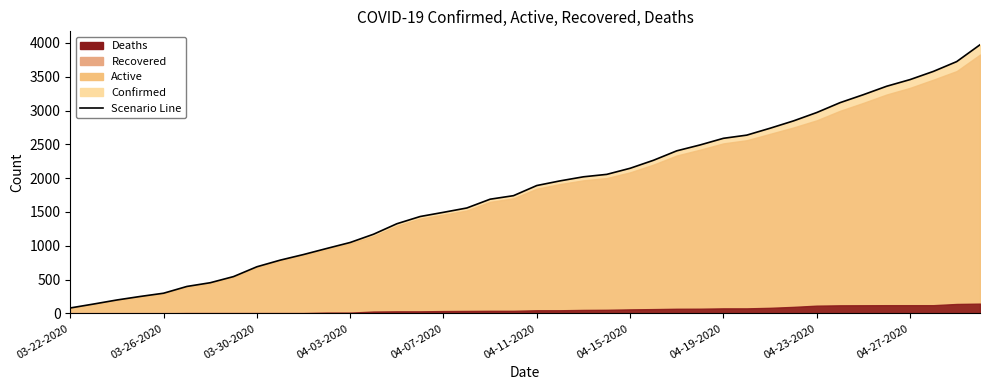

What position from the left is 11?

12